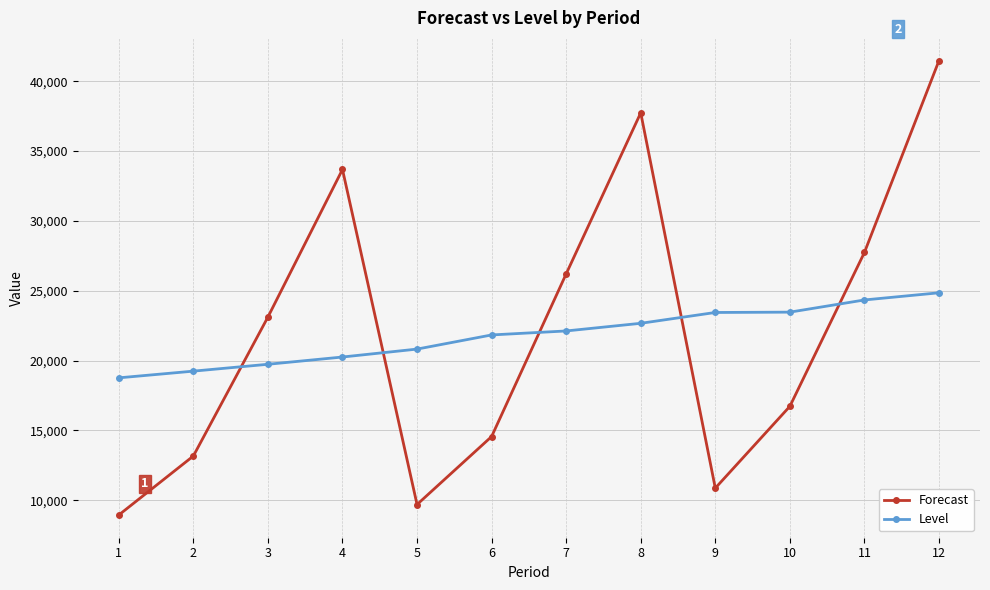

At how many categories does at least one series exceed 39725?

1